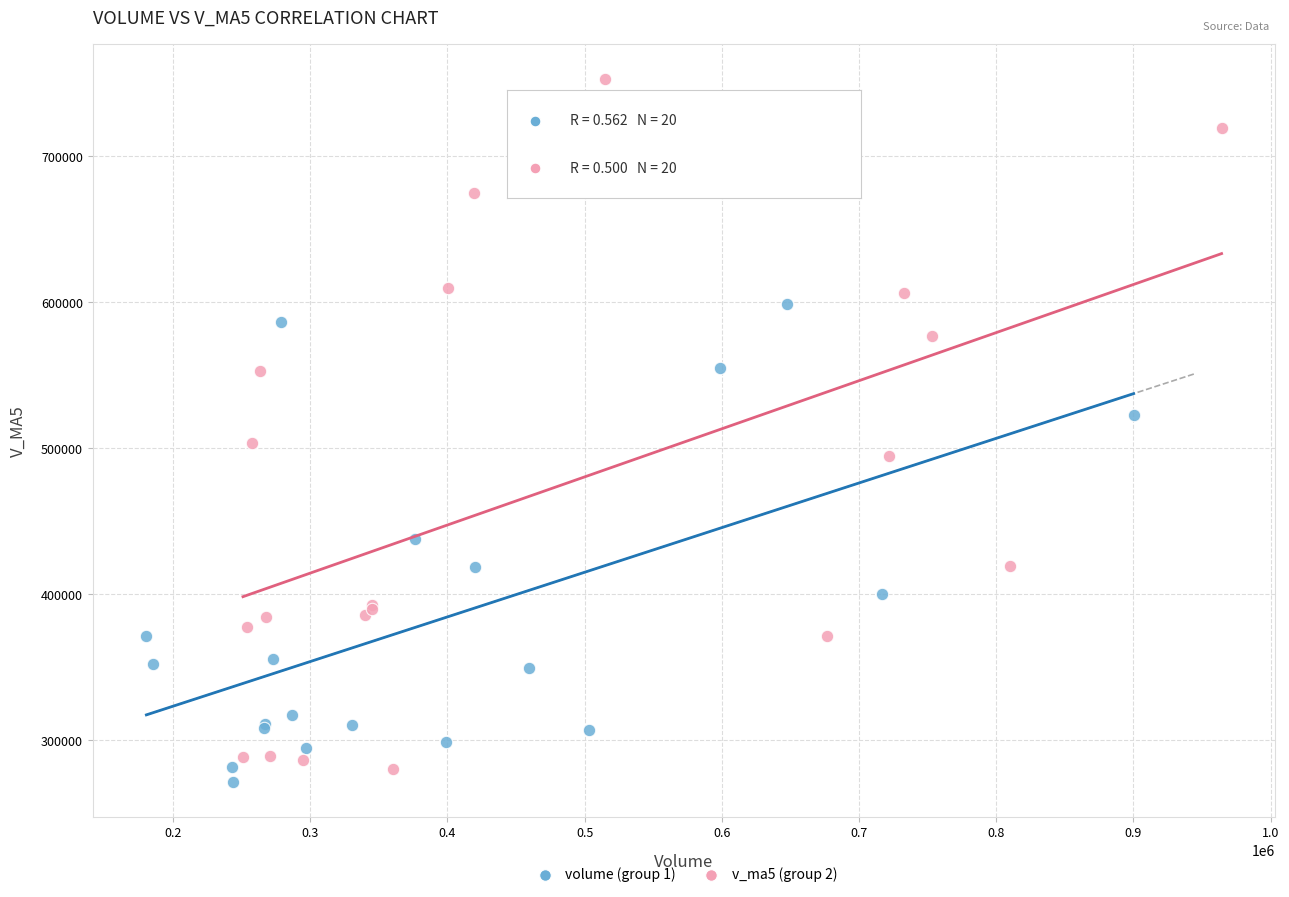

Which series has the largest Y range (max minus min)?

v_ma5 (group 2)